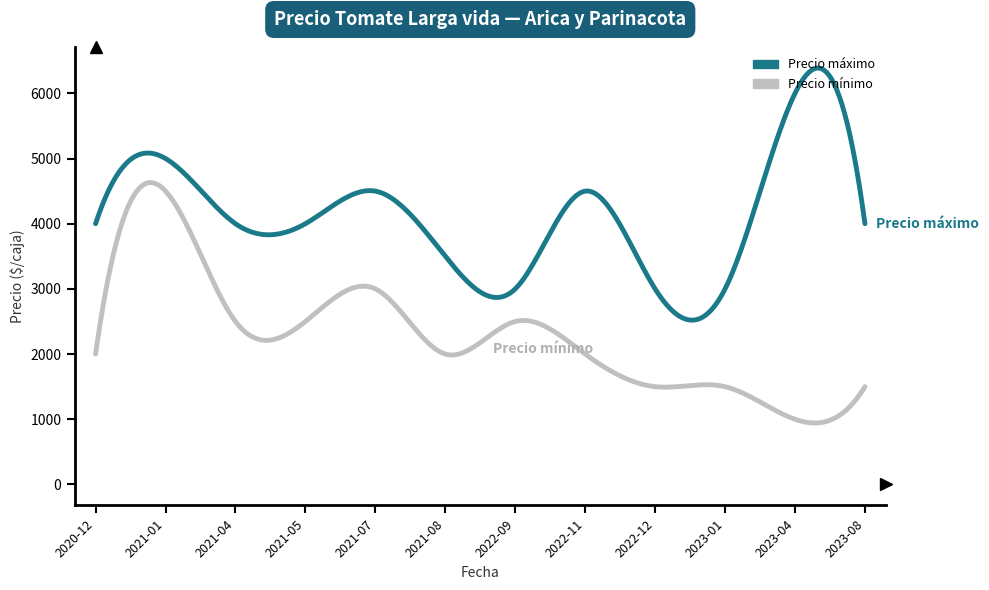

Rank the series by their maximum value, from lowest to highest.

Precio mínimo, Precio máximo